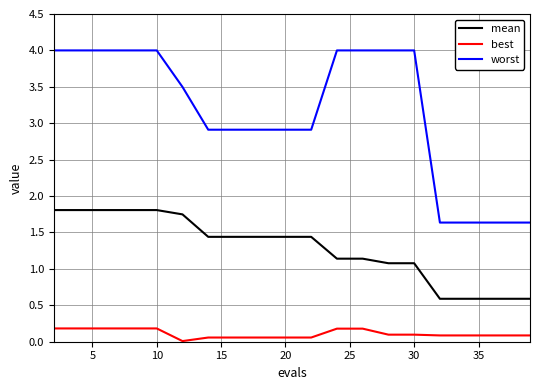

True or false: worst and mean cross at least once.

False